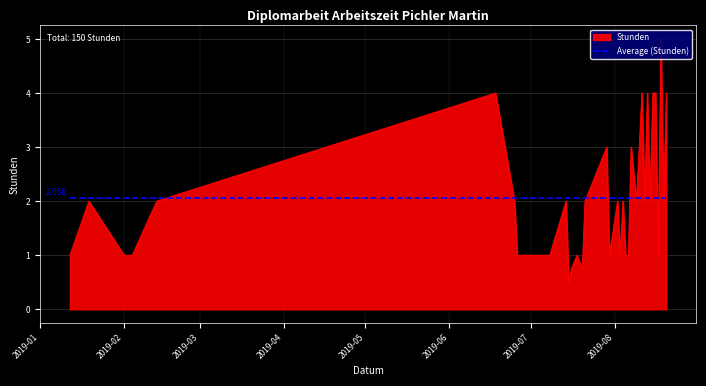

Which series ends up on top after the final intersection of Stunden and Average (Stunden)?

Stunden